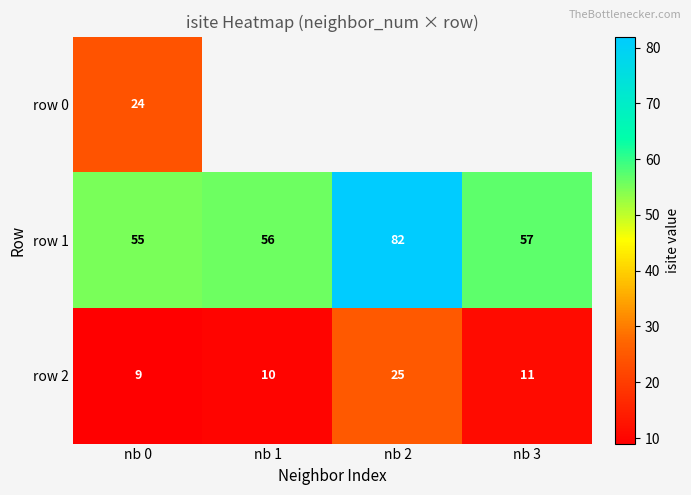

What is the minimum value shown in the chart?

9.0